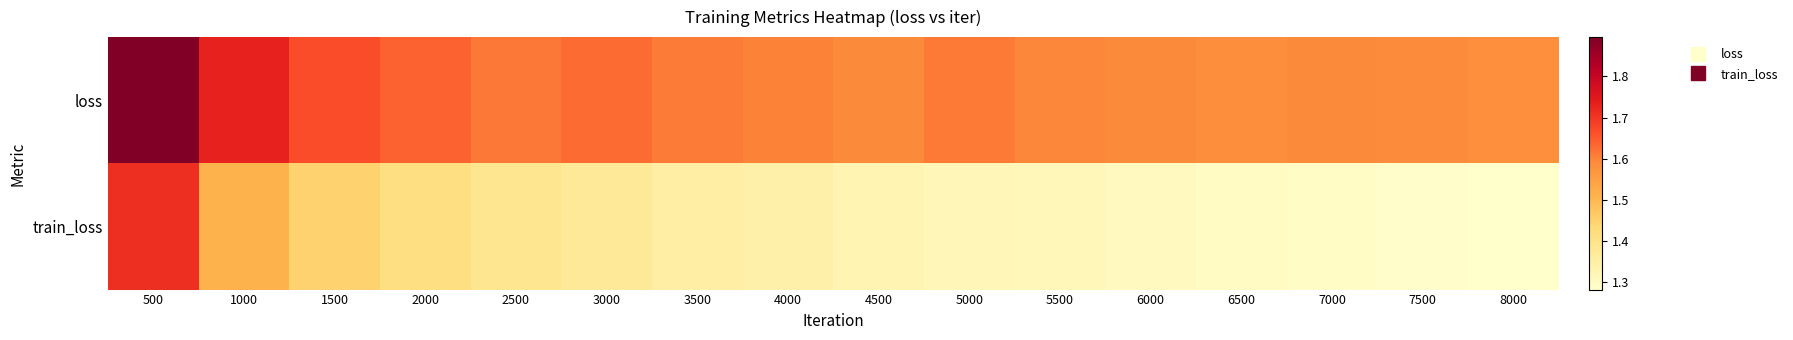

Reading left to right, extract all data points from this chart.

loss: 500=1.9	1000=1.7	1500=1.7	2000=1.6	2500=1.6	3000=1.6	3500=1.6	4000=1.6	4500=1.6	5000=1.6	5500=1.6	6000=1.6	6500=1.6	7000=1.6	7500=1.6	8000=1.6
train_loss: 500=1.7	1000=1.5	1500=1.4	2000=1.4	2500=1.4	3000=1.4	3500=1.4	4000=1.3	4500=1.3	5000=1.3	5500=1.3	6000=1.3	6500=1.3	7000=1.3	7500=1.3	8000=1.3